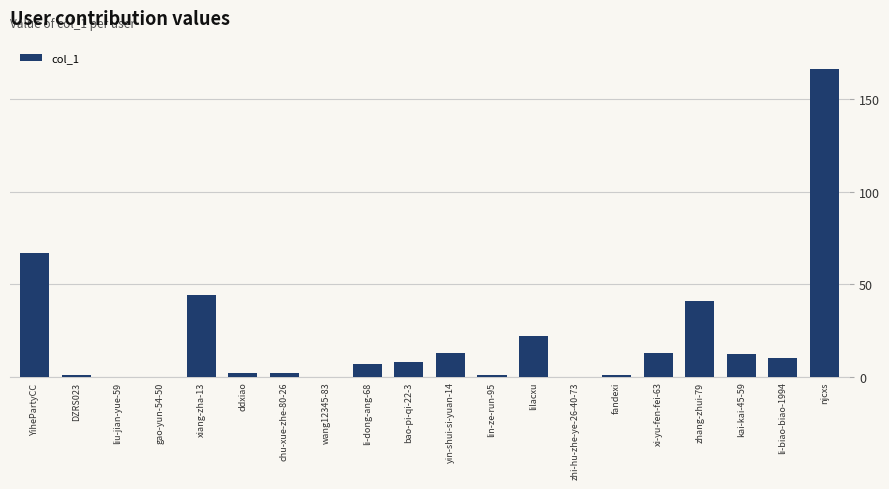

The value at gao-yun-54-50 is 93. True or false?

False